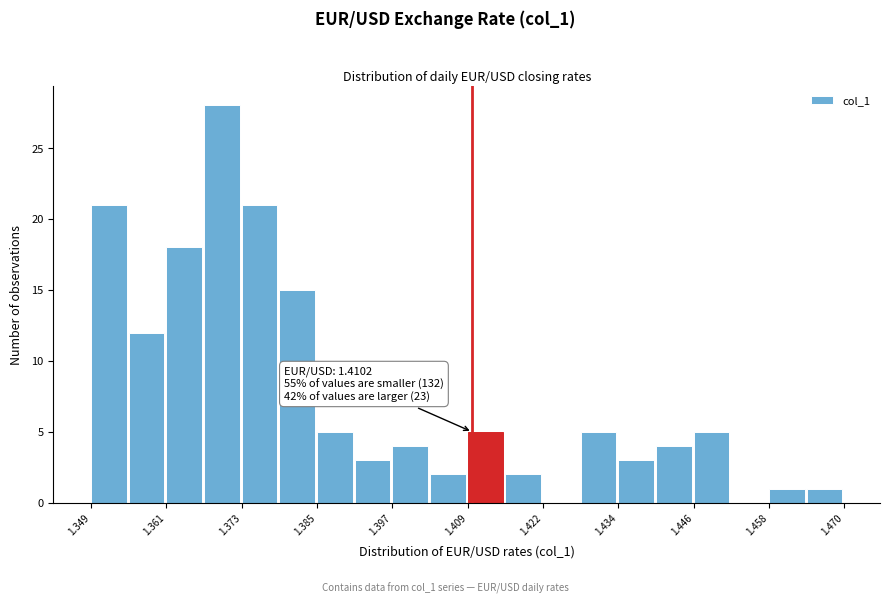

Read against the x-axis, roughly where is the centre of the tallest bar?

1.370